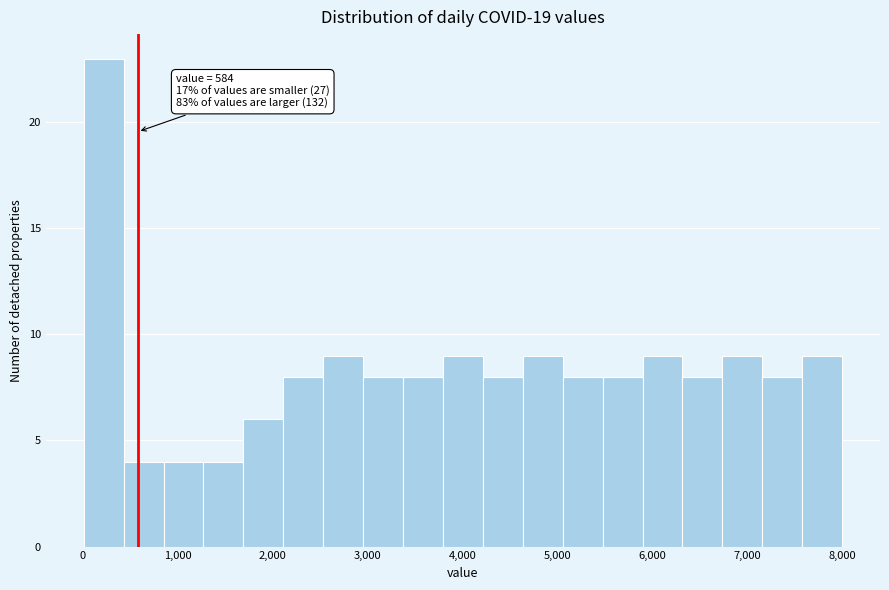

Over which range of the x-axis is the bar tallest?

0 to 400